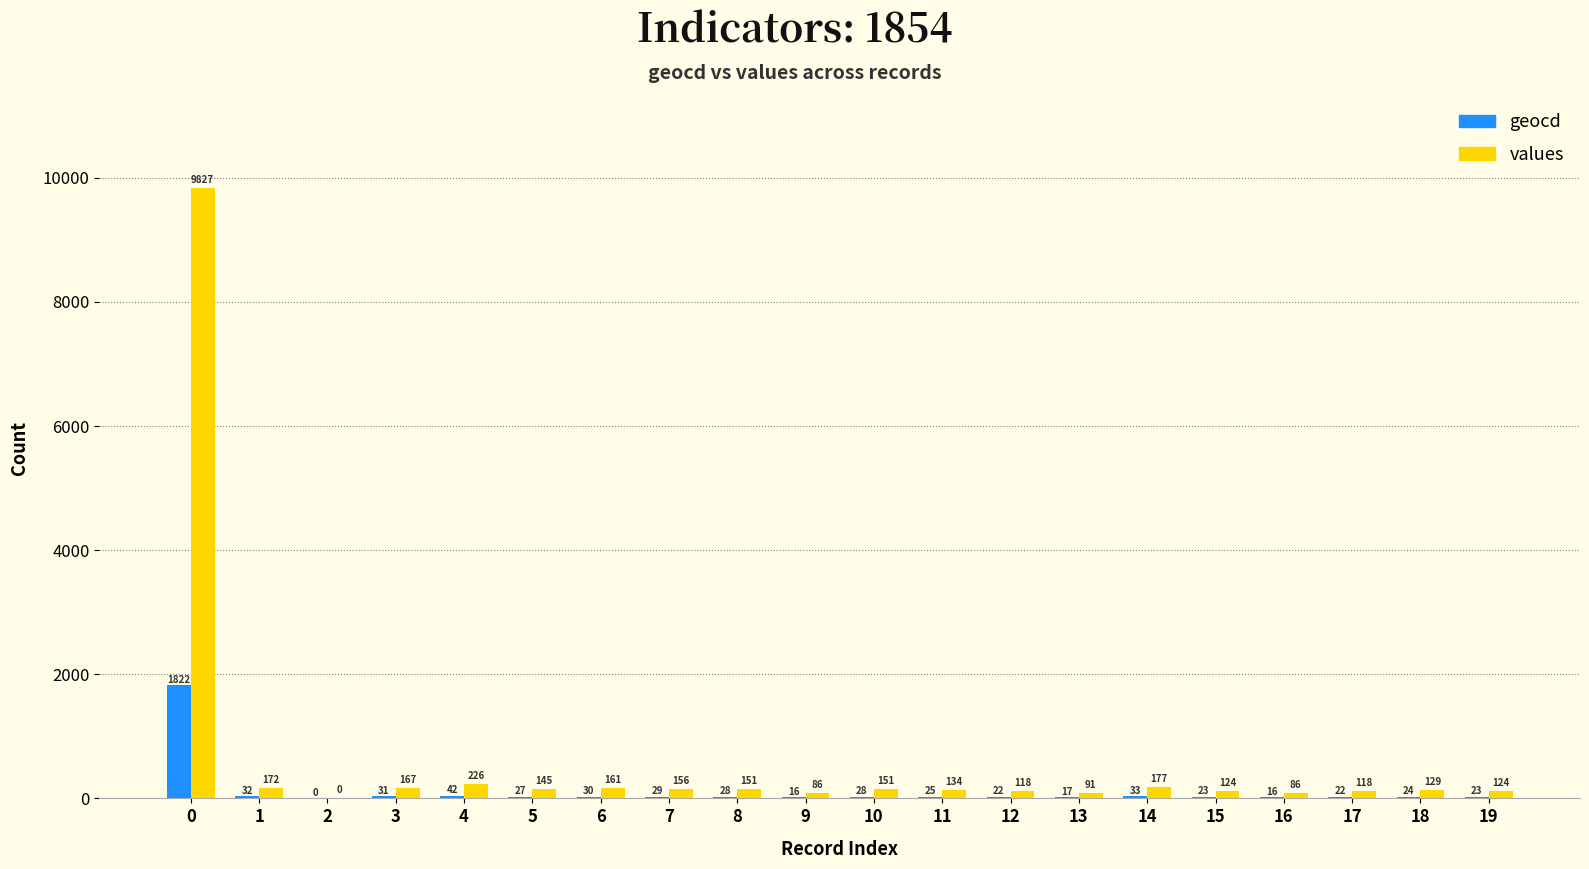

Reading right to left, transcribe all the data shown in this chart.

geocd: 23	24	22	16	23	33	17	22	25	28	16	28	29	30	27	42	31	0	32	1822
values: 124	129	118	86	124	177	91	118	134	151	86	151	156	161	145	226	167	0	172	9827